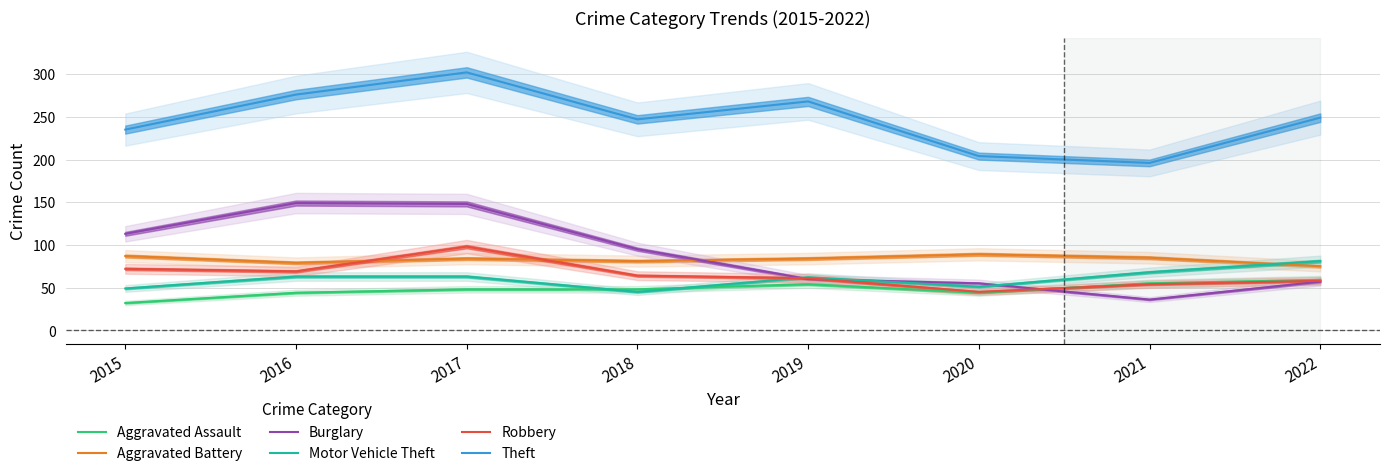

How many times do Robbery and Motor Vehicle Theft cross each other?

1